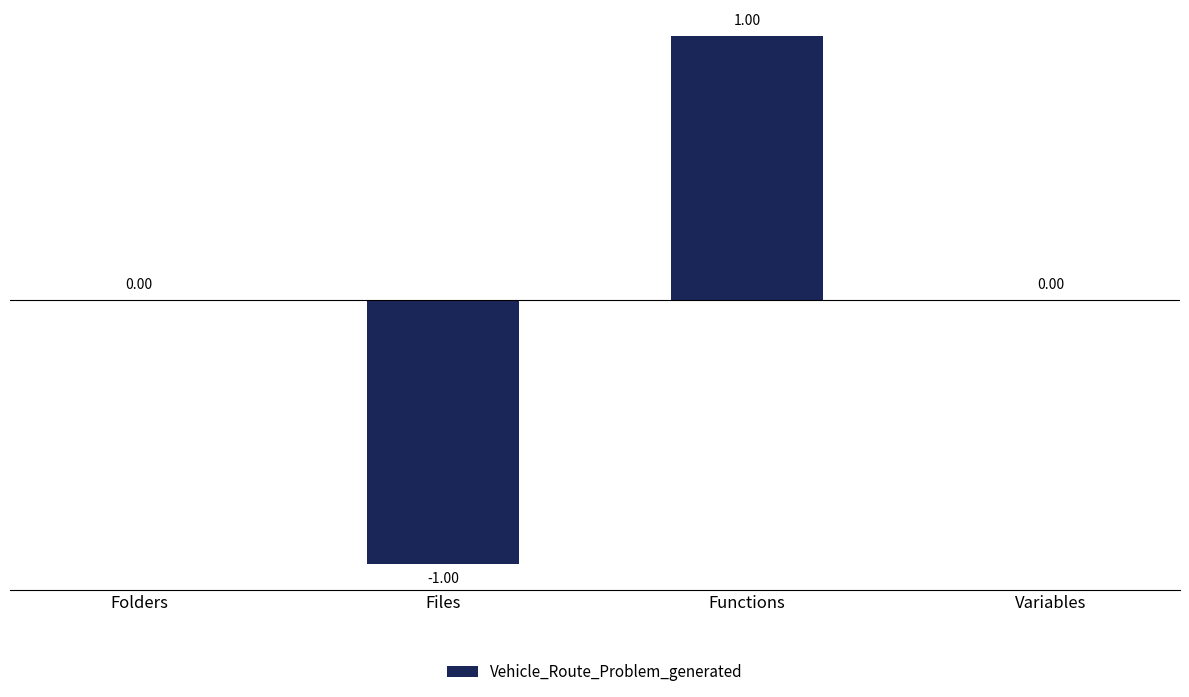

Reading left to right, list all the values displayed in this chart.

0	-1	1	0